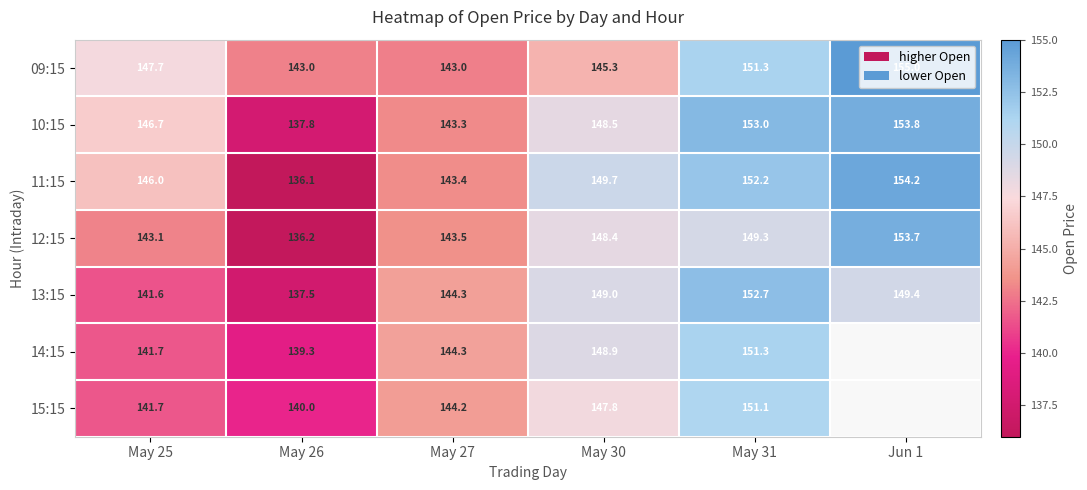

What is the difference between the highest and lowest values at May 26?

6.9